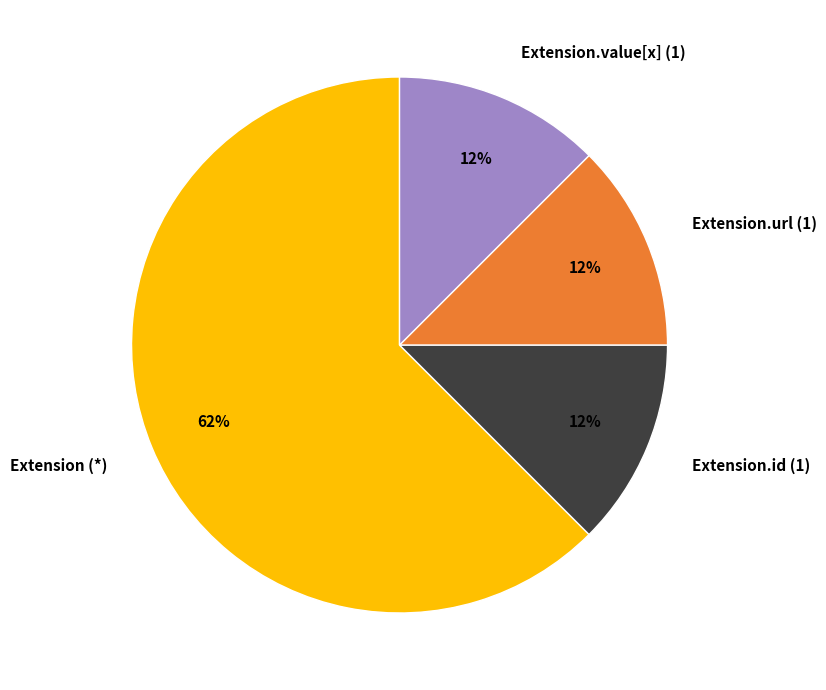

What is the largest slice in the pie chart?

Extension (*)